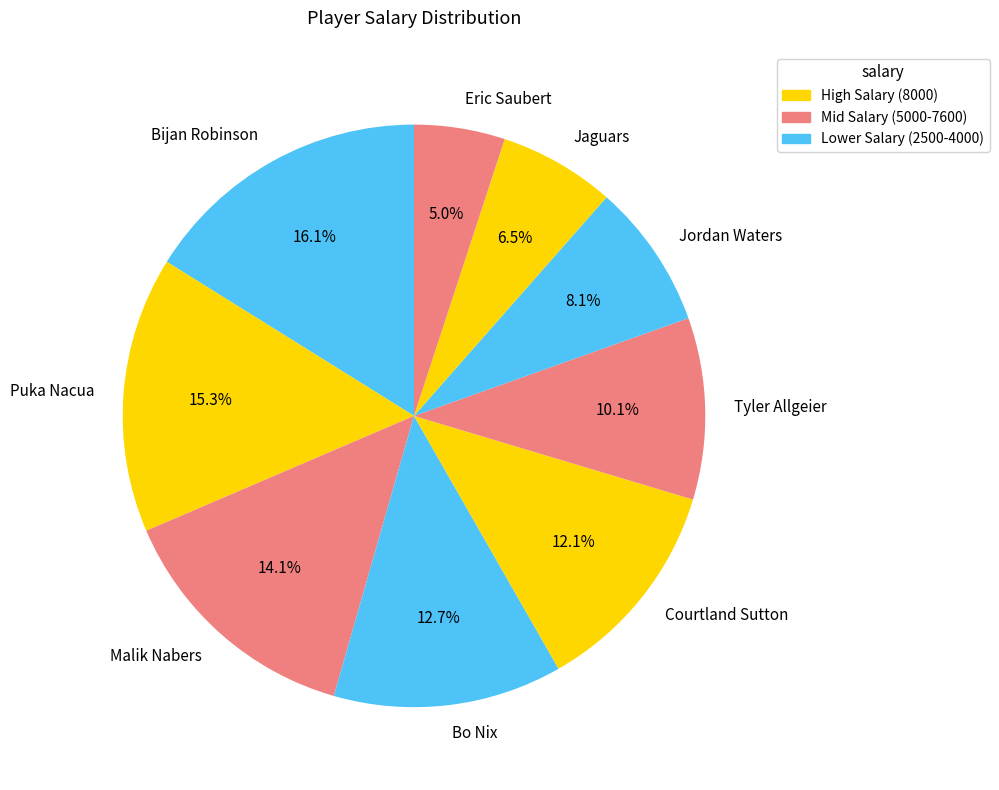

What percentage do Eric Saubert and Courtland Sutton together represent?

17.1%